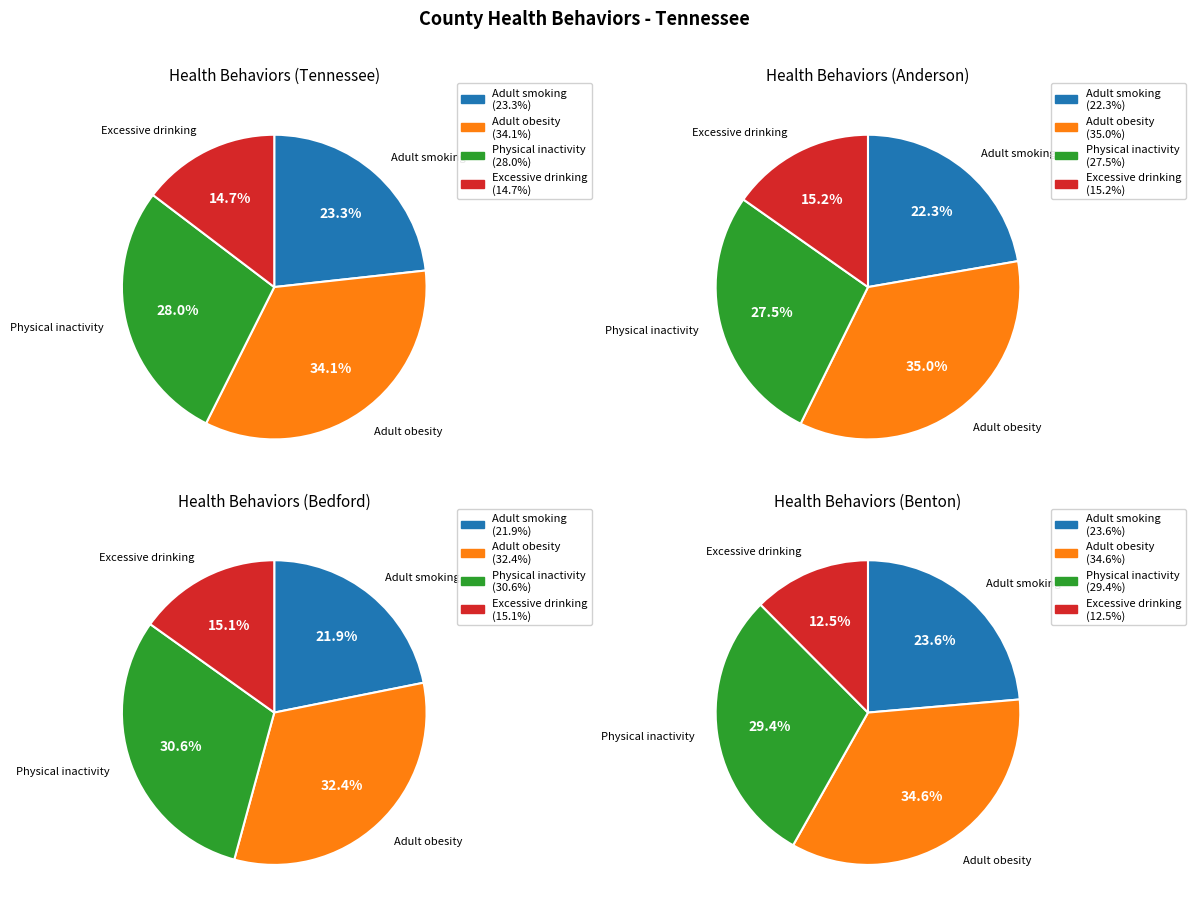

Rank the series by their maximum value, from highest to lowest.

Adult obesity, Physical inactivity, Adult smoking, Excessive drinking